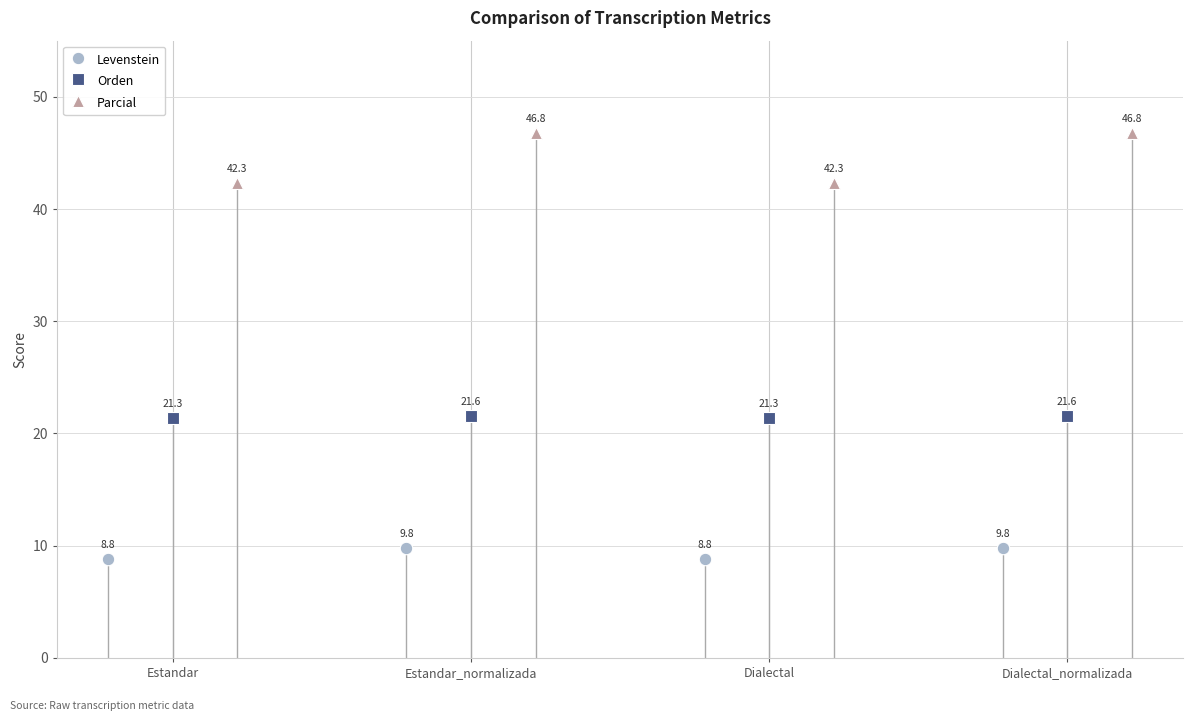

What is the minimum value for Orden?

21.3